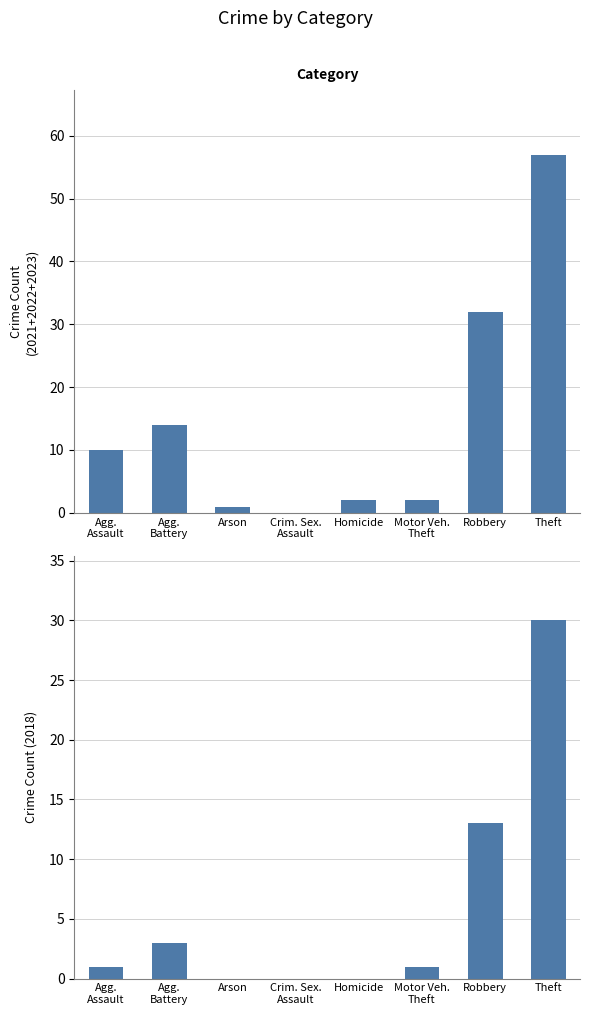

Is it true that 2018 equals 13 at Robbery?

True